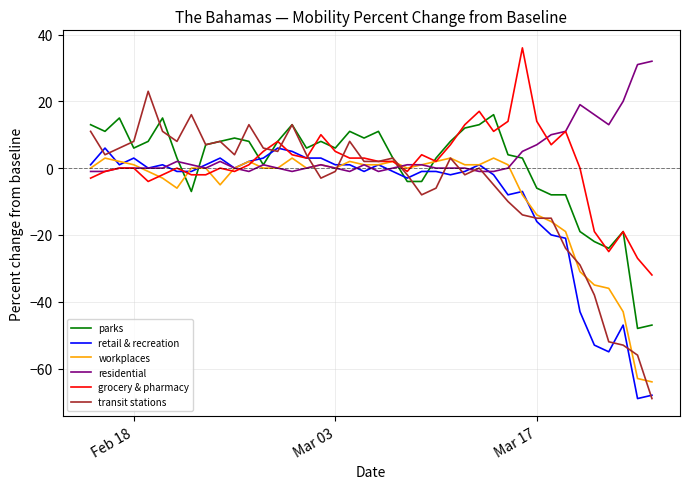

What is the maximum value for workplaces?

3